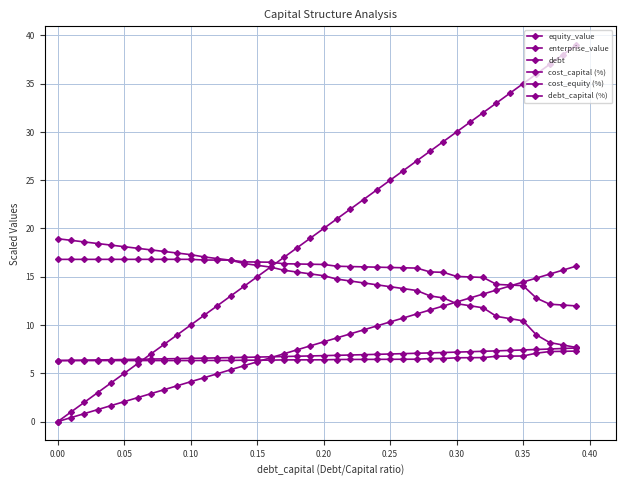

Is this an area chart (filled region under the line)?

No